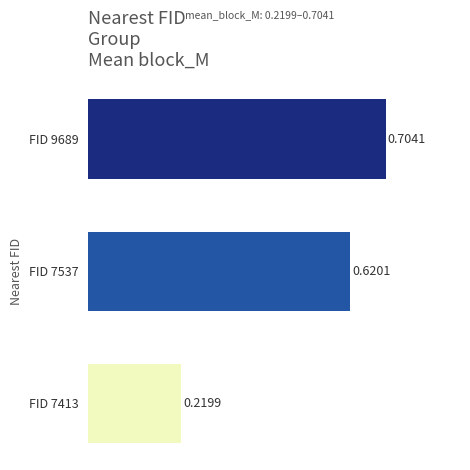

Does the chart contain stacked bars?

No